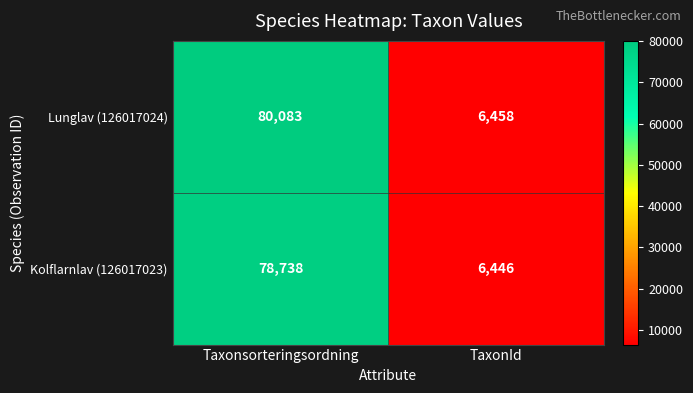

Reading left to right, transcribe all the data shown in this chart.

Lunglav (126017024): 80083	6458
Kolflarnlav (126017023): 78738	6446